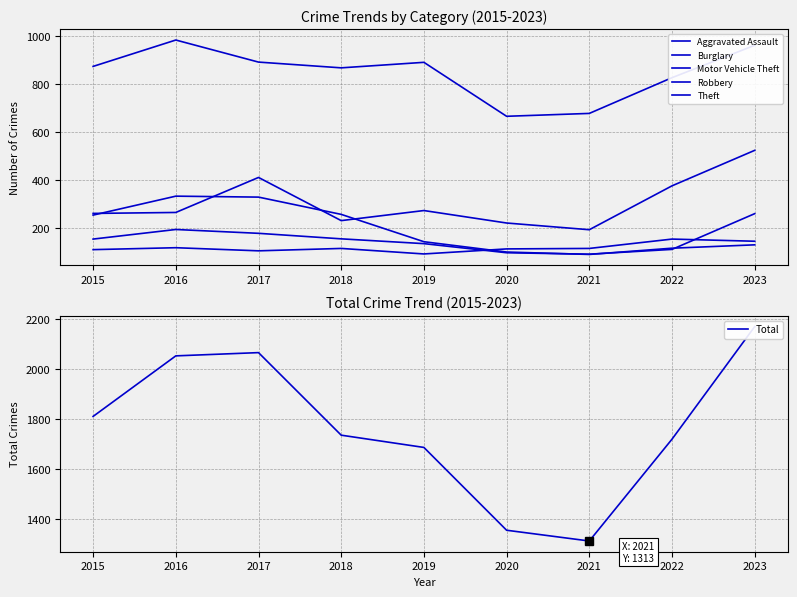

Which series has the largest range (max minus min)?

Total